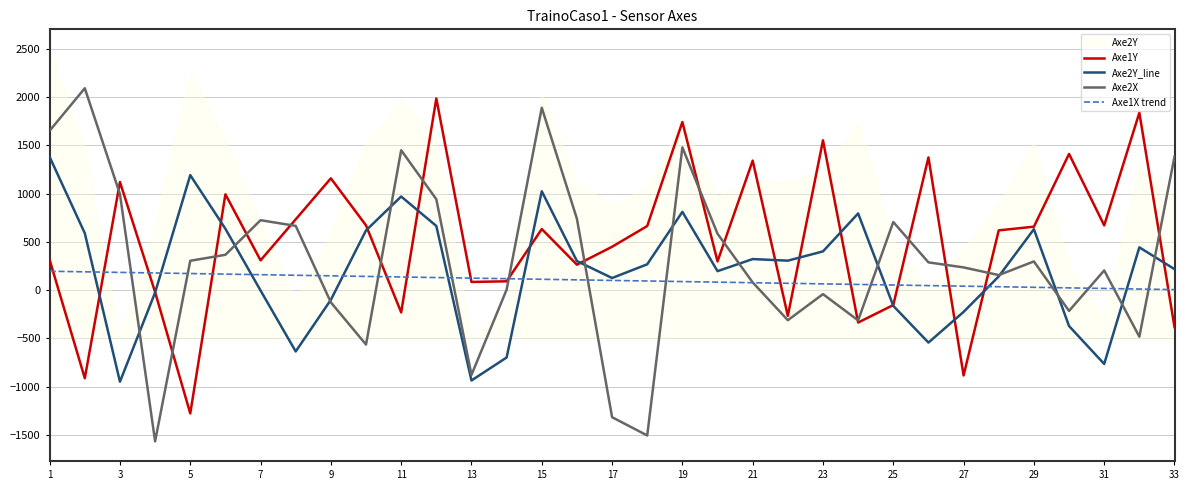

Which series has the widest spread of values?

Axe2X